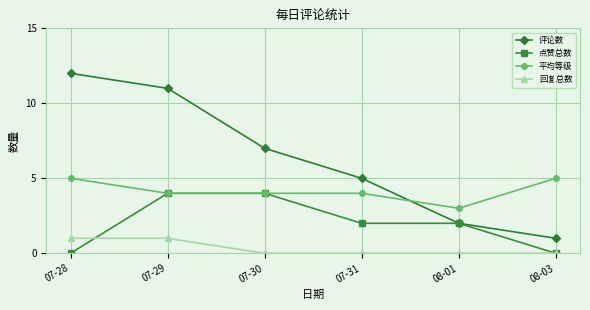

True or false: 回复总数 has more than 2 interior local peaks.

False